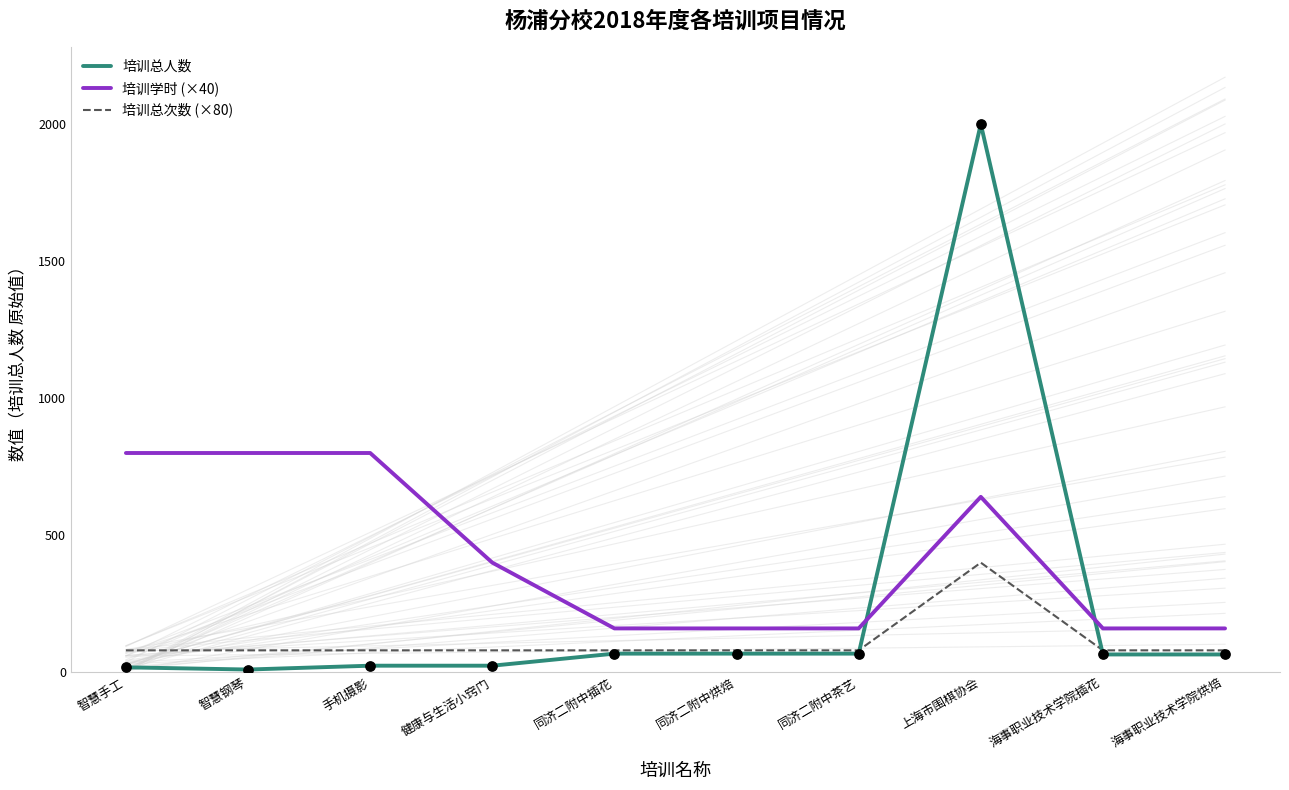

Which series has the largest total across all categories?

培训学时 (×40)